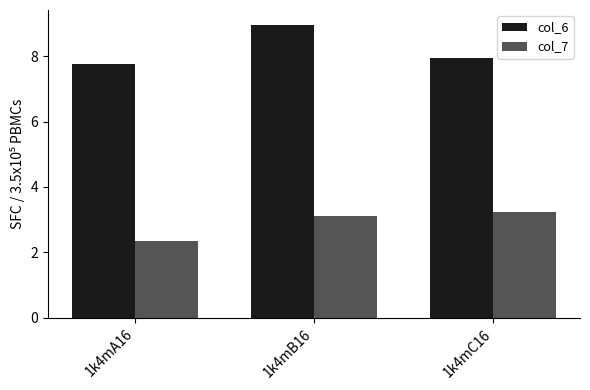

Rank the series by their average value, from highest to lowest.

col_6, col_7